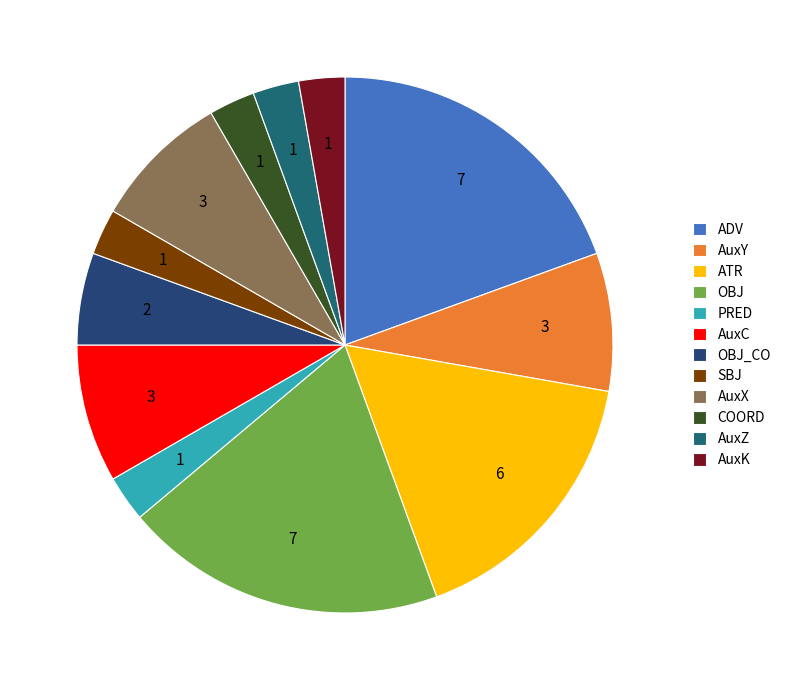

How many slices are in this pie chart?

12